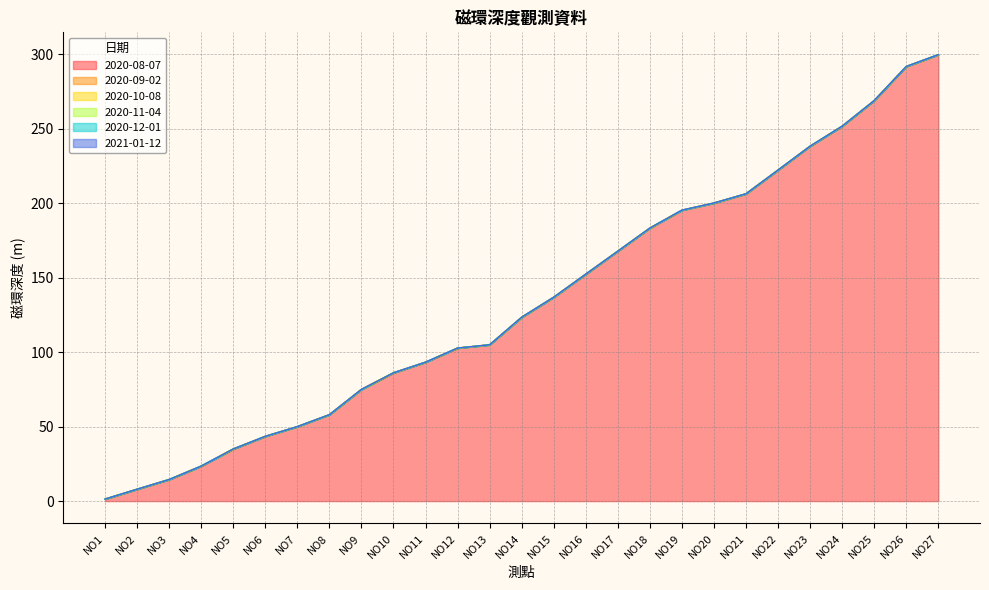

True or false: 2020-08-07 has a value of 152.4 at NO16.

True